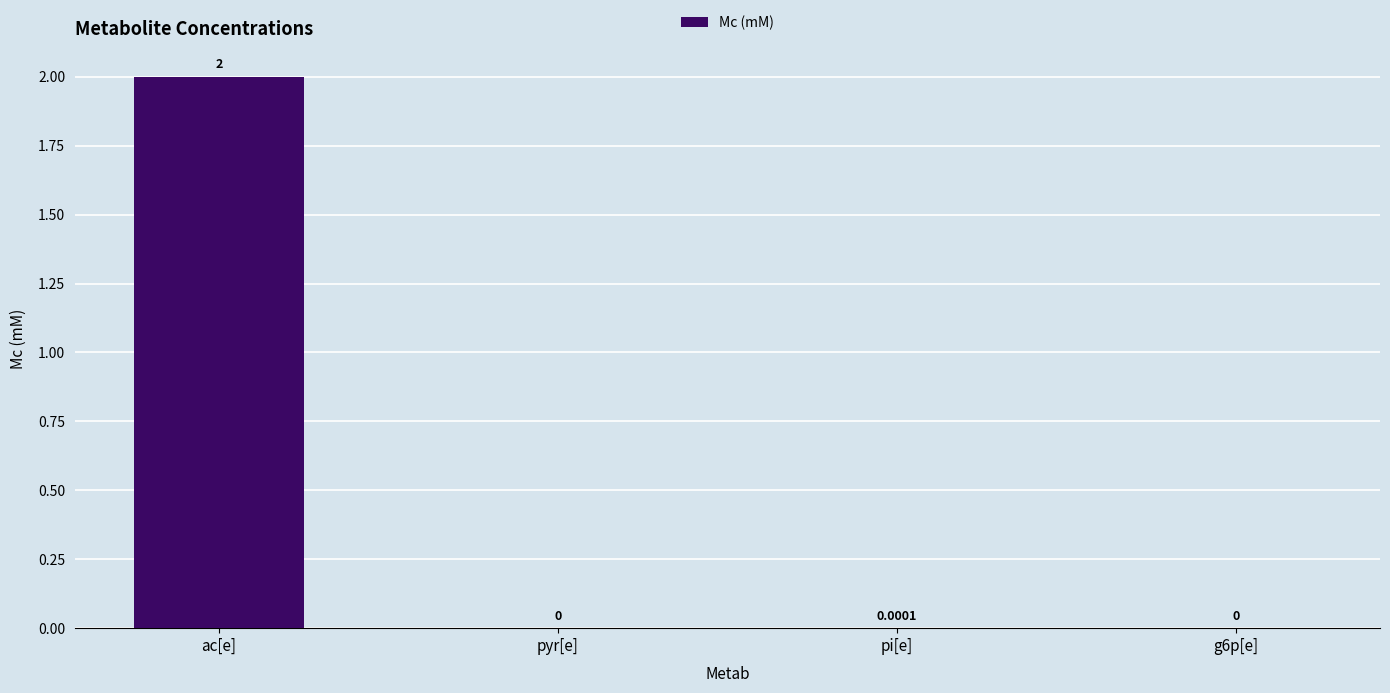

At which label is the value closest to 1?

pi[e]